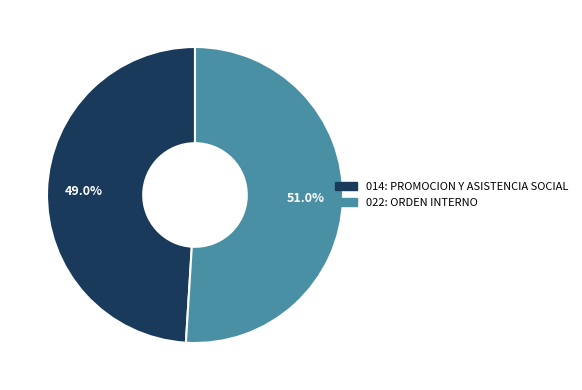

To the nearest percent, what is the average slice percentage?

50%